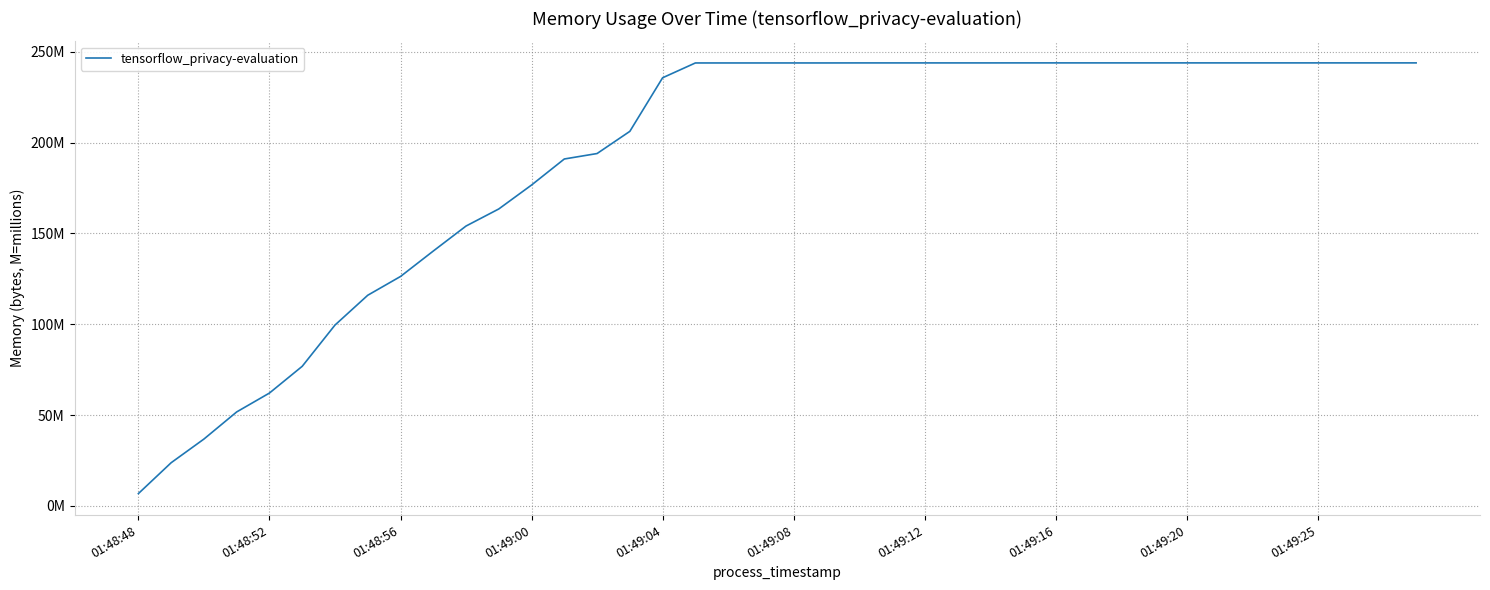

True or false: the data has more than 0 interior local peaks.

False